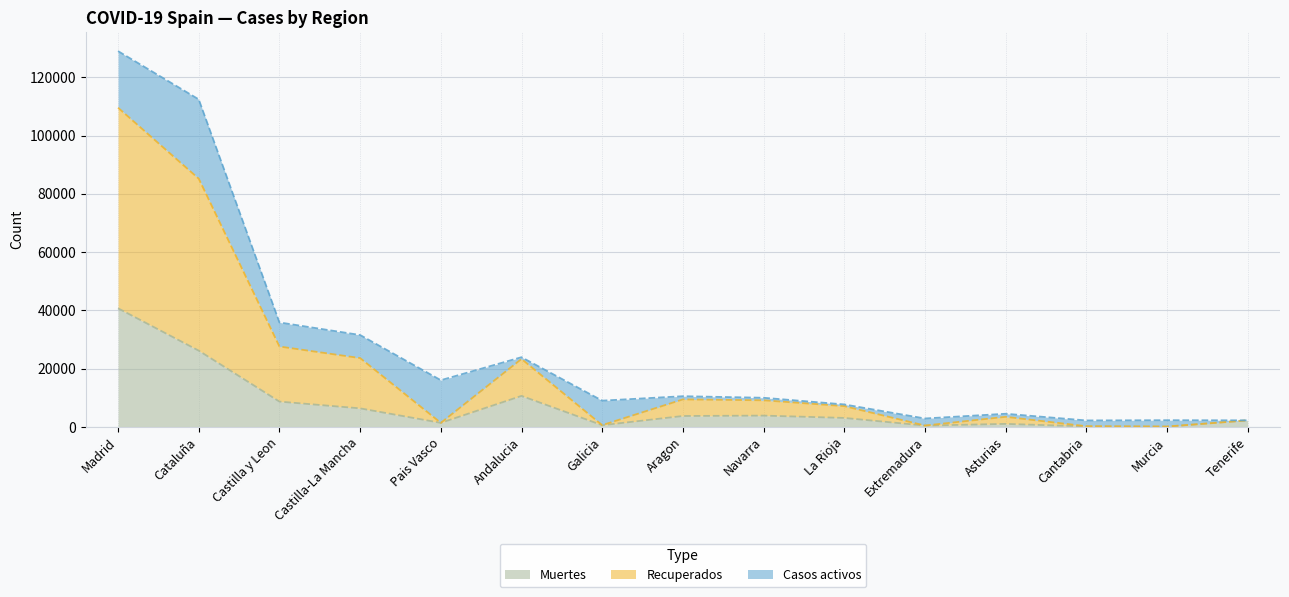

At which category is the sum across all series the highest?

Madrid